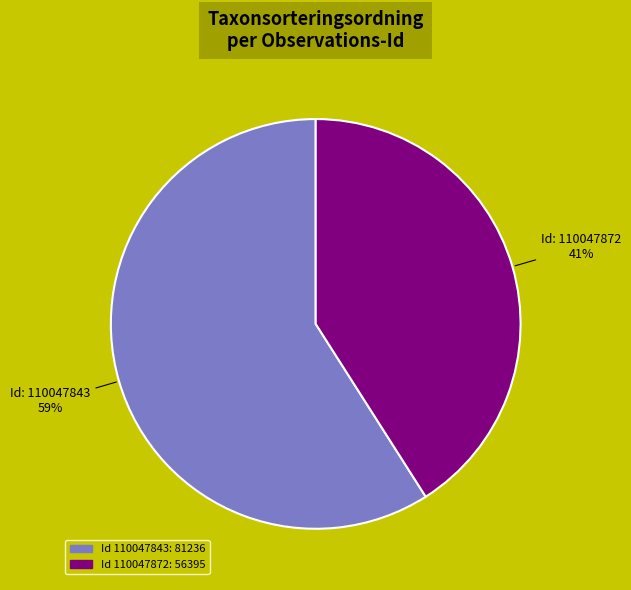

To the nearest percent, what is the difference between the largest and smallest slice percentages?

18%